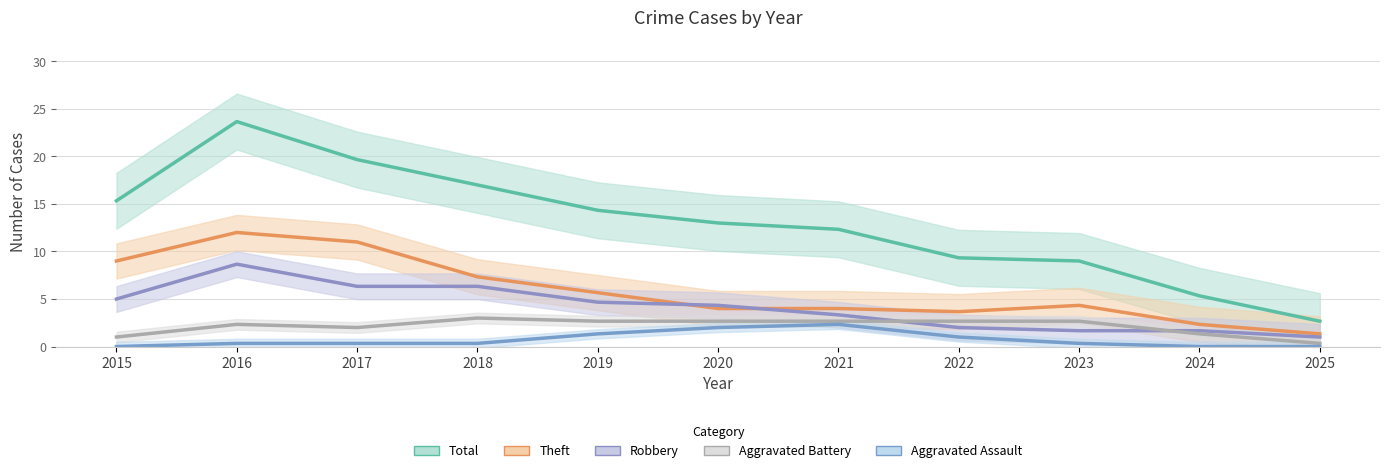

The Aggravated Battery series shows 1.0 at 2015. True or false?

True